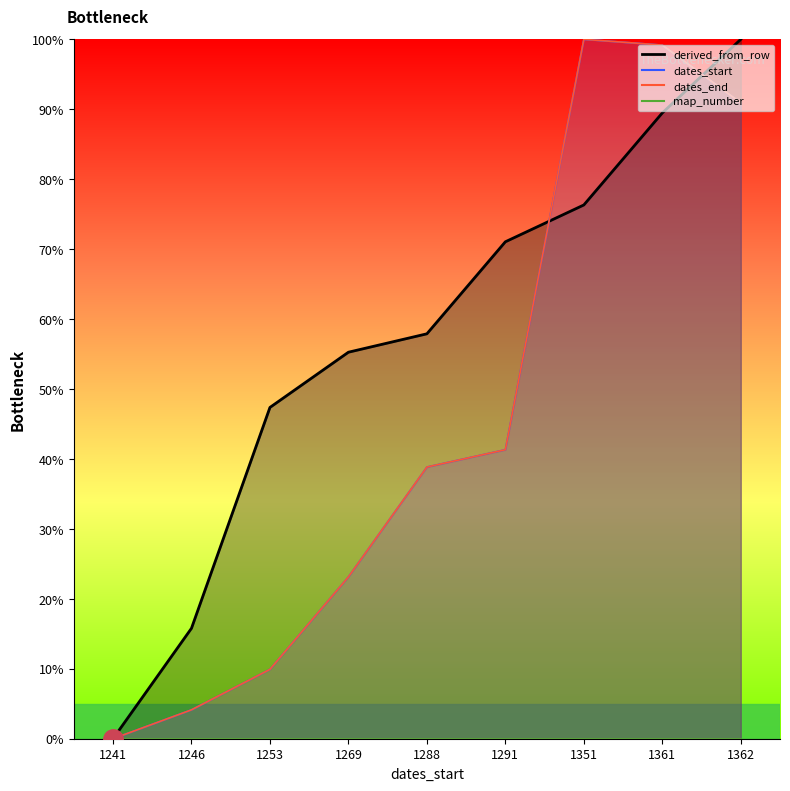

How many data points in dates_start are above 38?

5